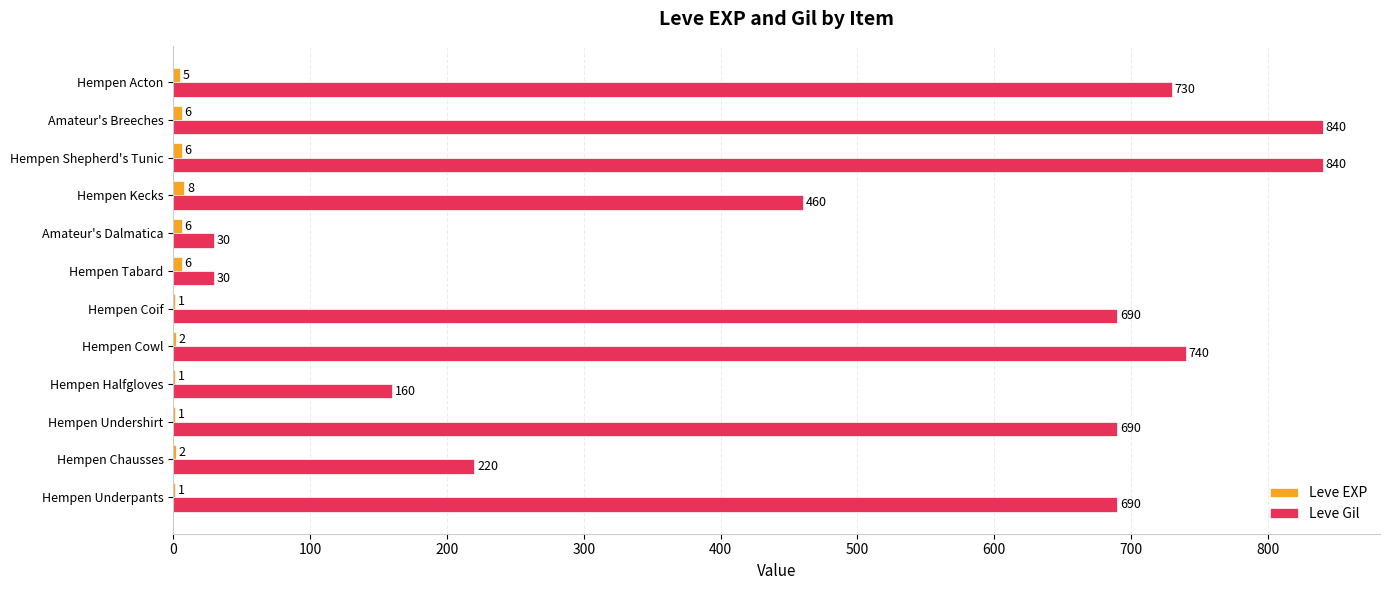

Between Hempen Cowl and Hempen Coif, which series saw the biggest shift?

Leve Gil